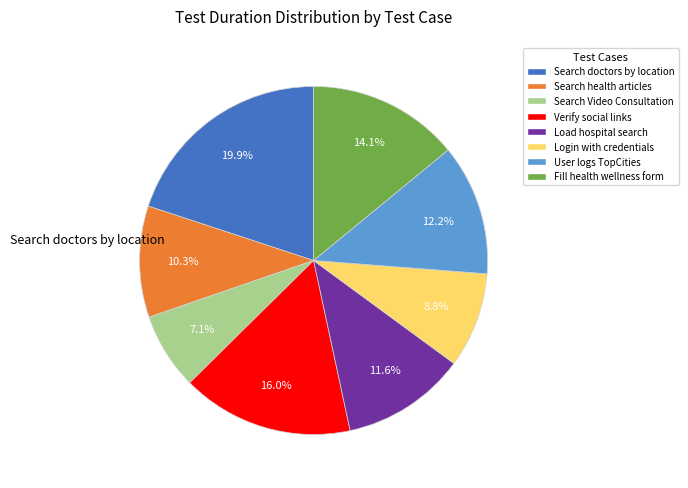

What is the ratio of the value at Search Video Consultation to the value at Login with credentials?

0.8